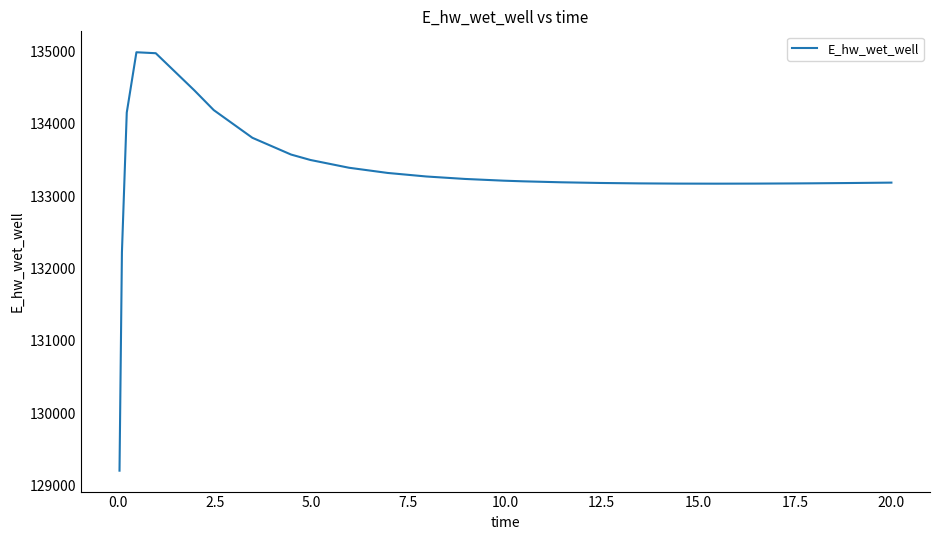

What is the difference between the maximum and minimum values?

5783.0